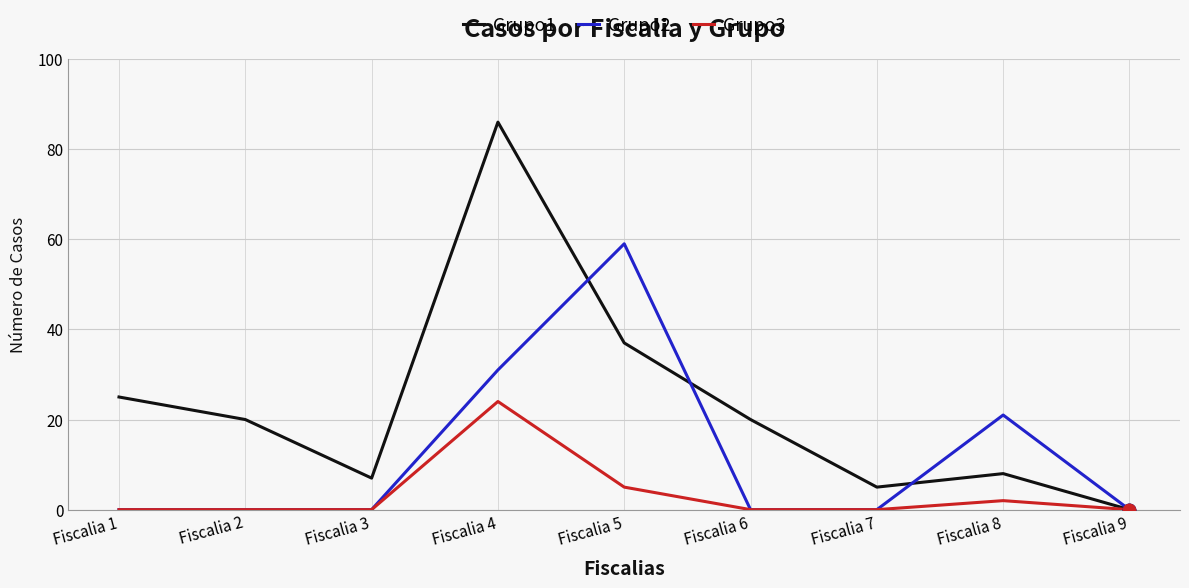

Which series has the largest total across all categories?

Grupo1